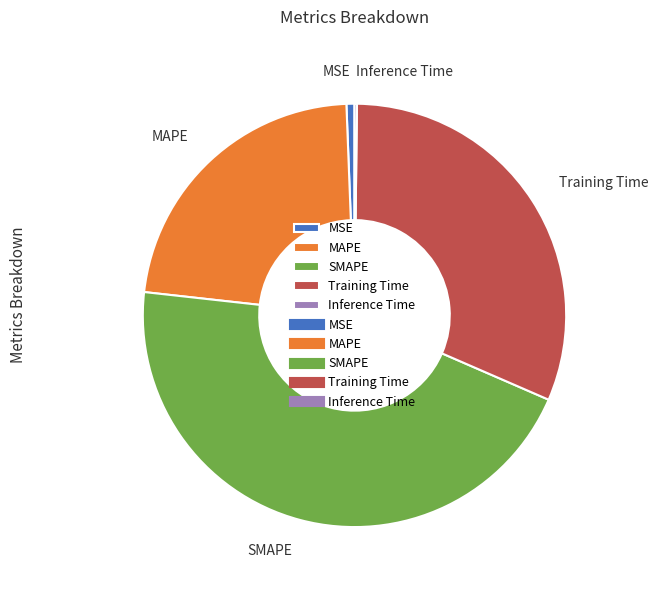

Do MSE and MAPE together represent more than half of the pie?

No